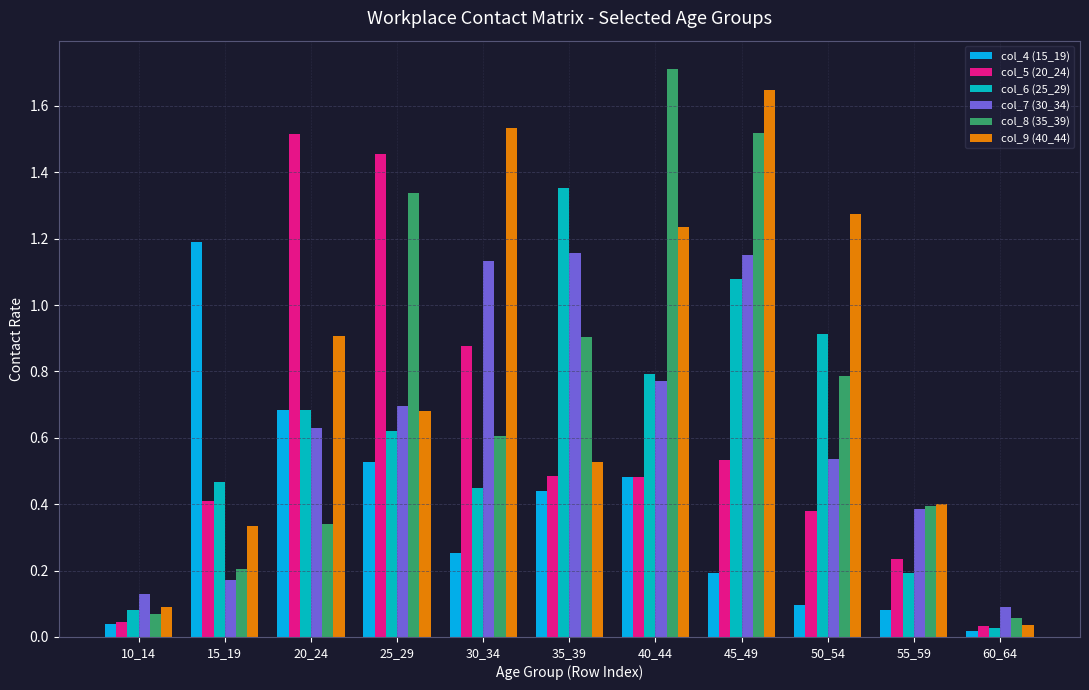

At which category is the sum across all series the highest?

45_49